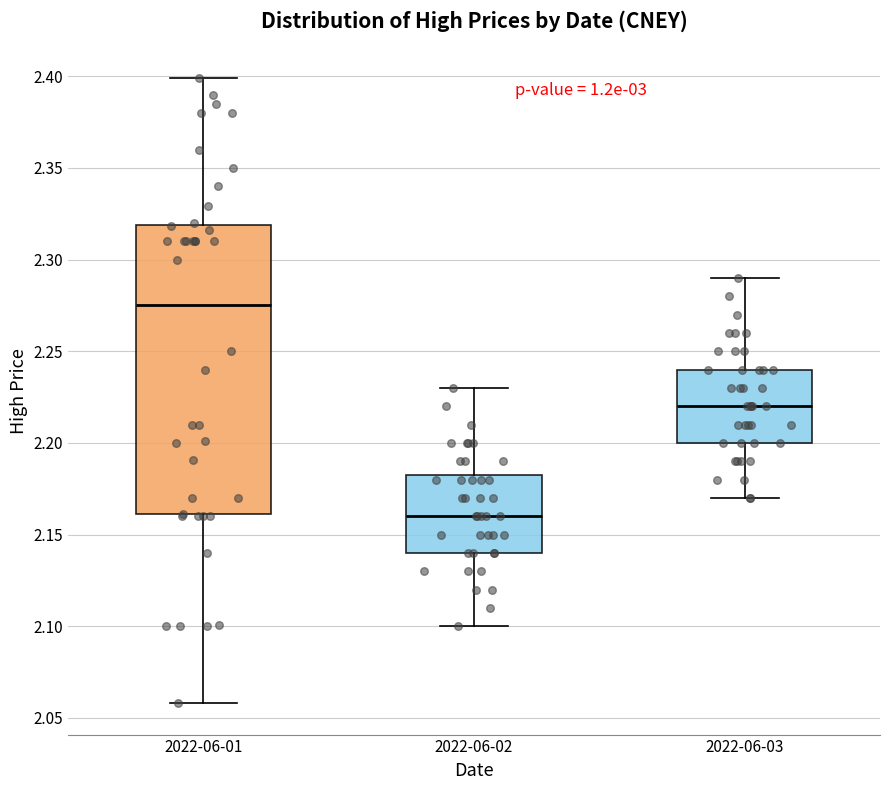

Reading left to right, transcribe this box plot: for each box, give where its median line is, the range the box spans, and where its two whiskers end, as read against the y-axis. The values are not printed on the chart, so give them approximately, as read against the axis.

2022-06-01: median 2.275, box 2.160 to 2.320, whiskers 2.060 to 2.400
2022-06-02: median 2.160, box 2.140 to 2.185, whiskers 2.100 to 2.230
2022-06-03: median 2.220, box 2.200 to 2.240, whiskers 2.170 to 2.290